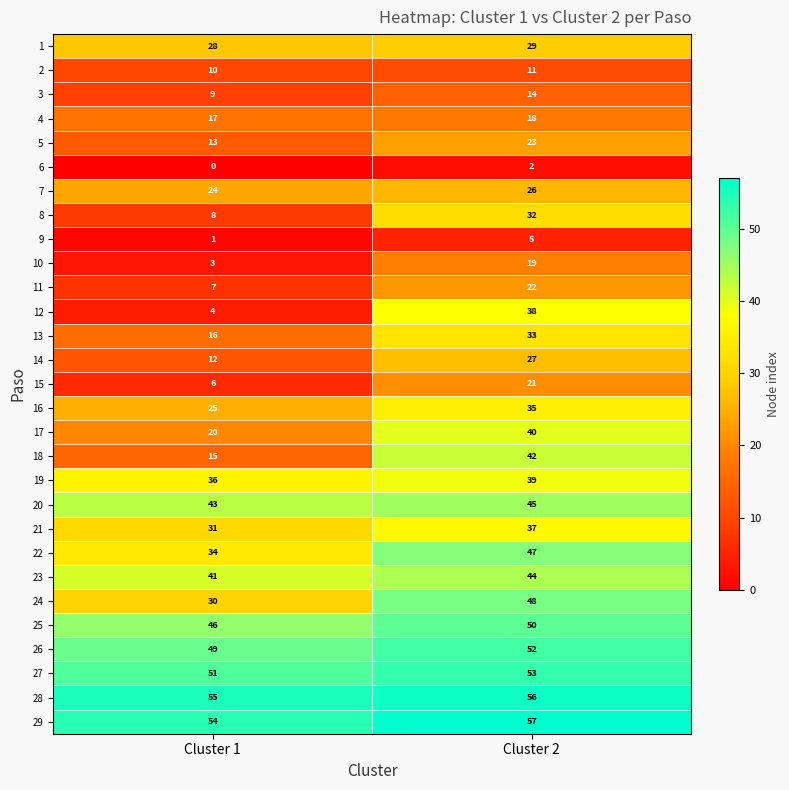

What is the difference between the 17 values at Cluster 1 and Cluster 2?

20